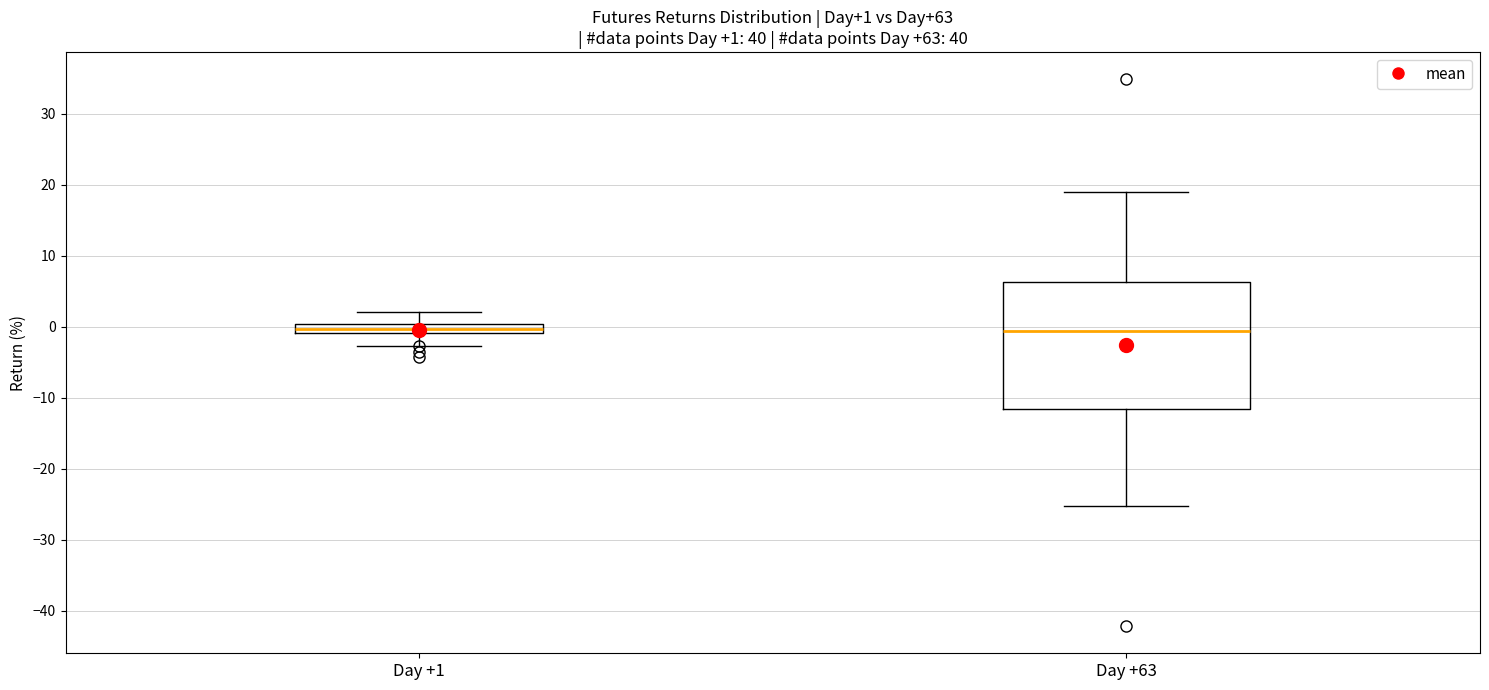

Which box is the tallest, from its lower edge to its upper edge?

Day +63